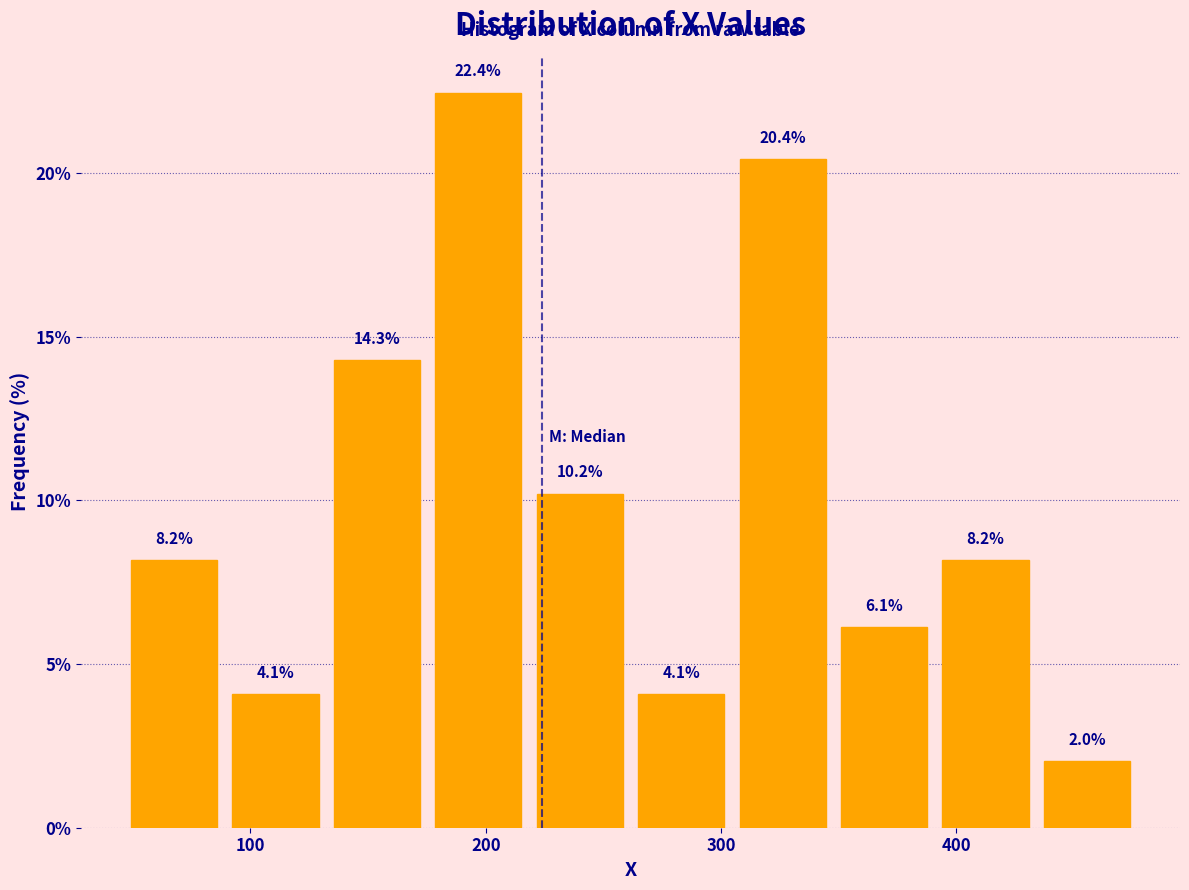

Over which range of the x-axis is the bar tallest?

180 to 220